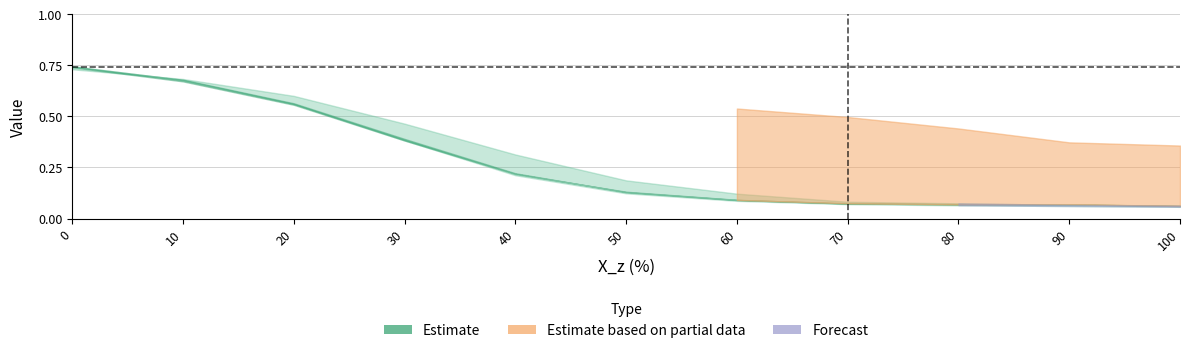

True or false: SAGE_x has more than 2 interior local peaks.

False